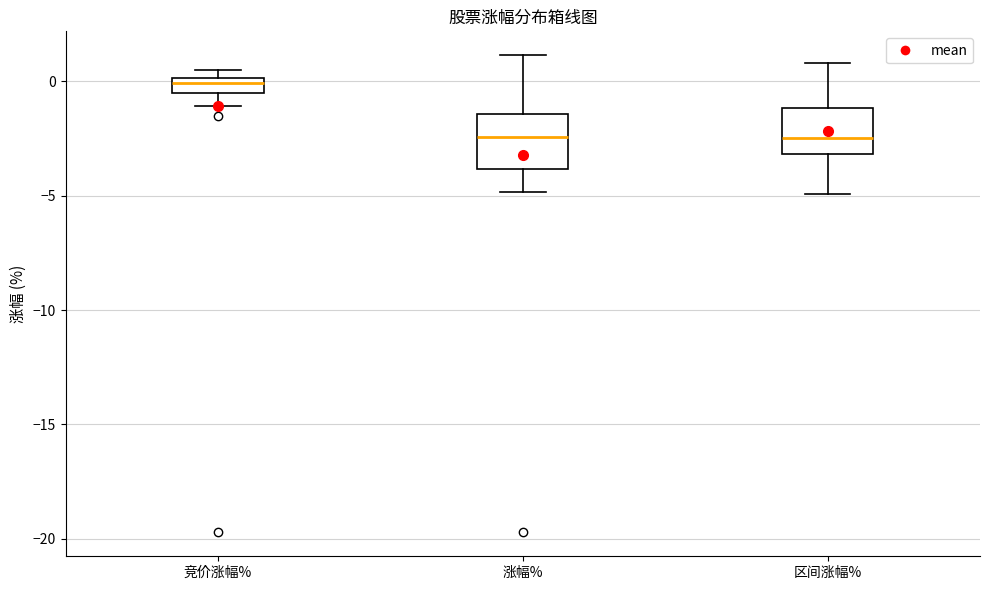

Where is the lower edge of the box for 竞价涨幅% on the y-axis? The values are not printed on the chart, so give them approximately, as read against the axis.

-0.5